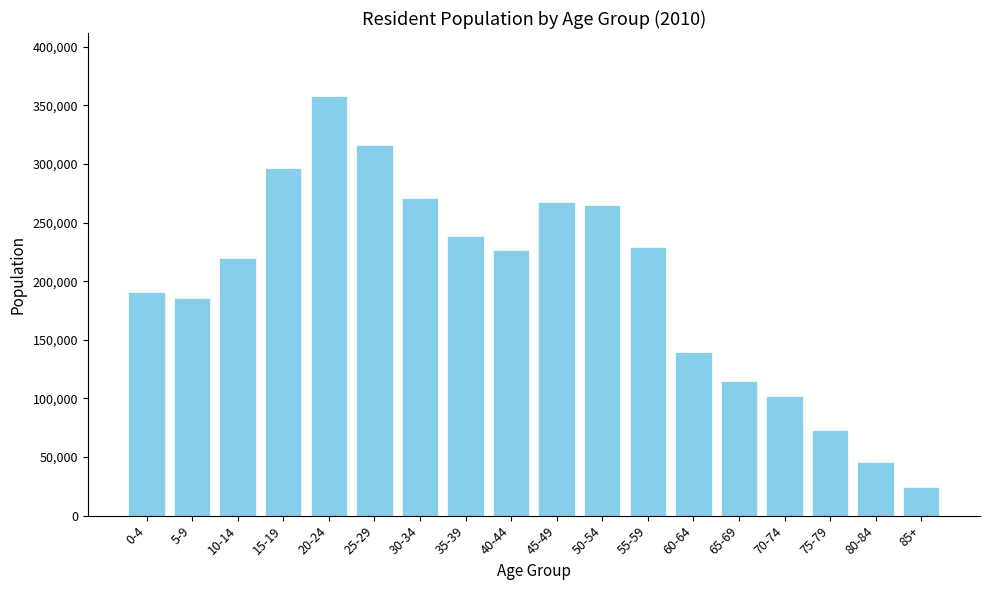

What is the difference between the second highest and minimum values?

291260